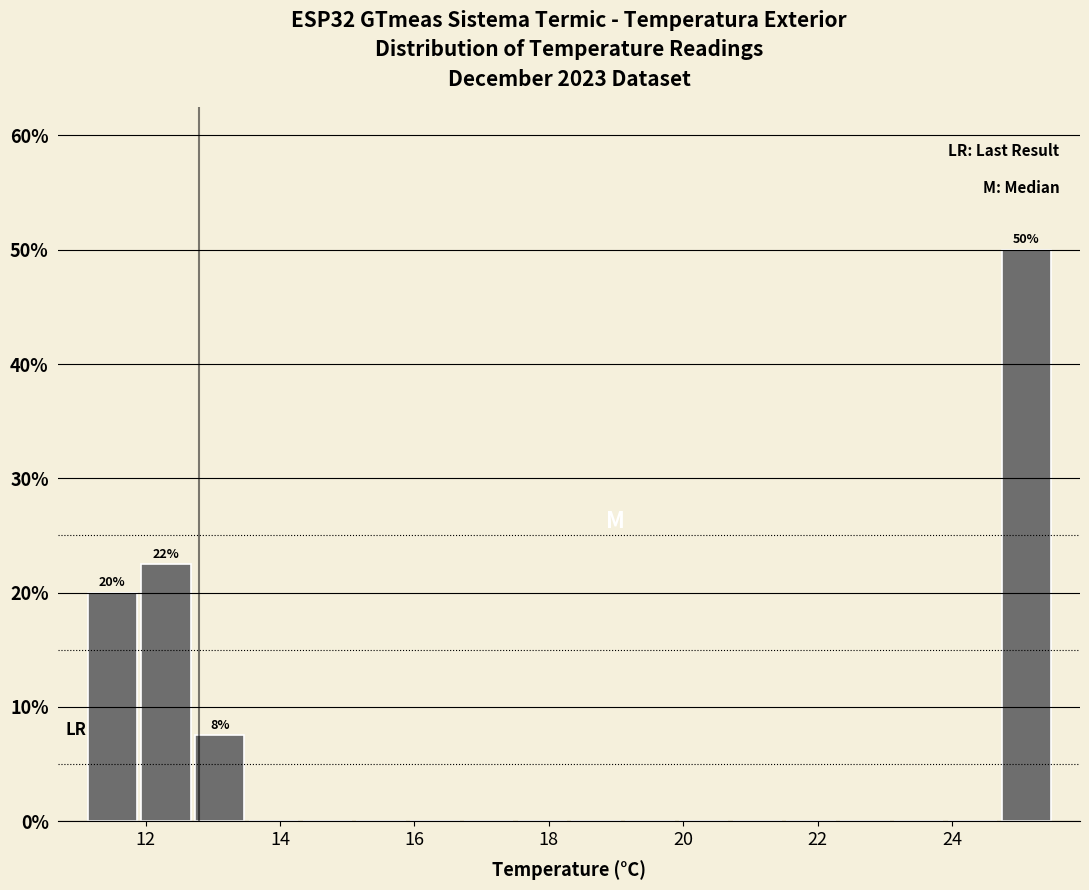

Around what value on the x-axis is the tallest bar? Give the approximate position of its centre, as read against the axis.

25.2